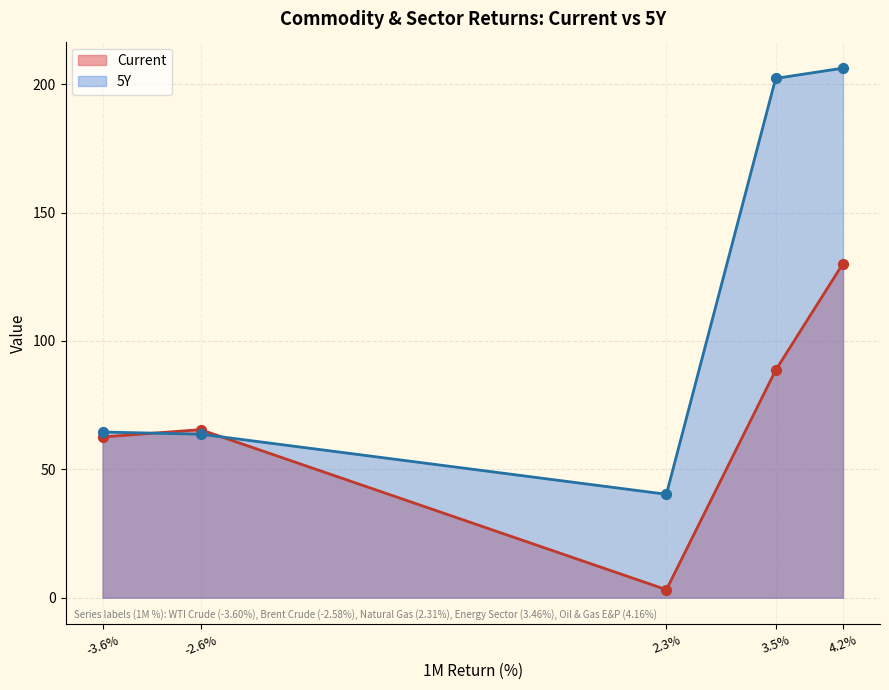

At how many categories does at least one series exceed 113?

2